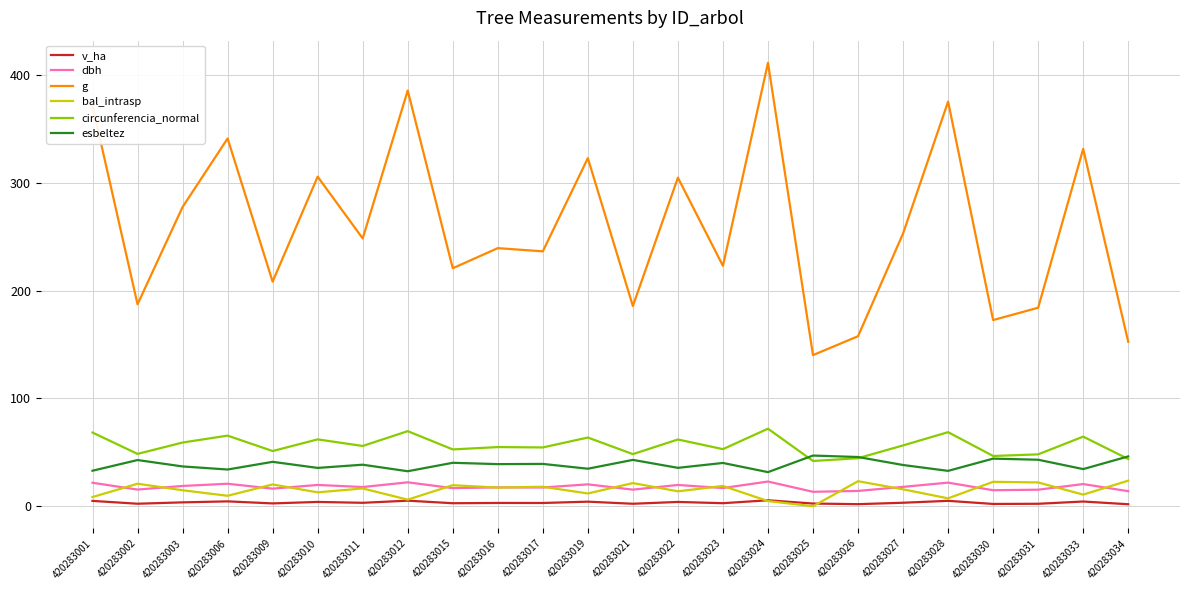

What is the difference between the dbh values at 420283019 and 420283001?

1.5